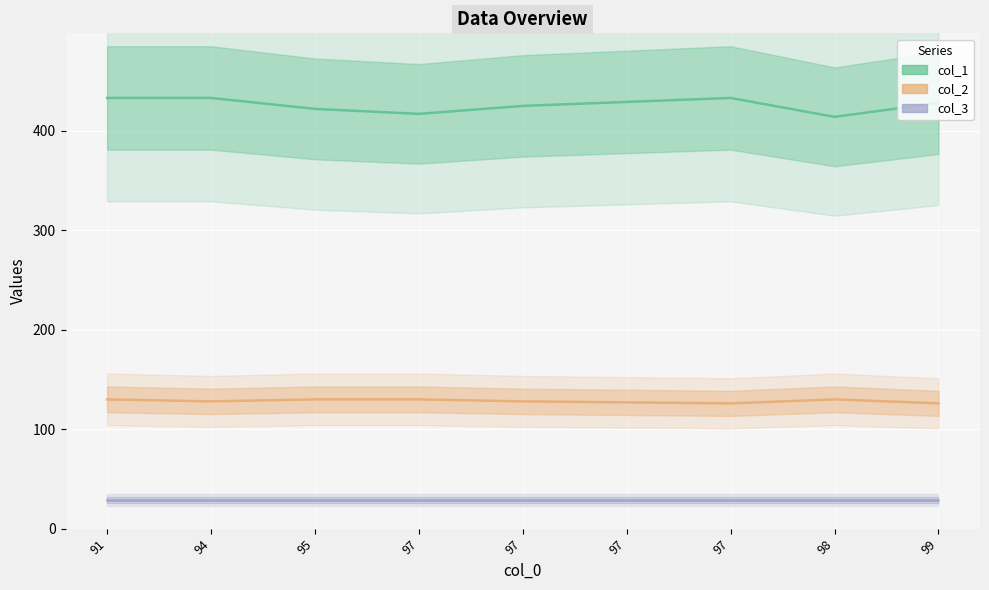

Rank the series by their maximum value, from highest to lowest.

col_1, col_2, col_3